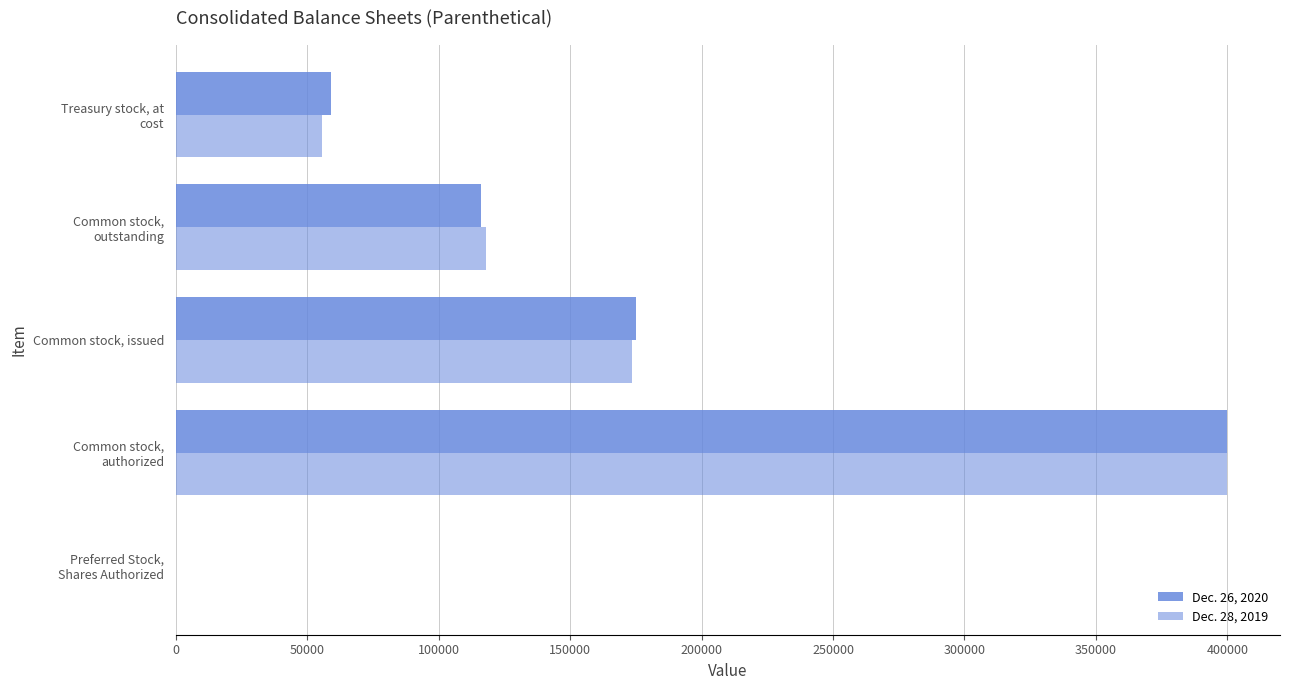

What is the average value of the Dec. 28, 2019 series?

149451